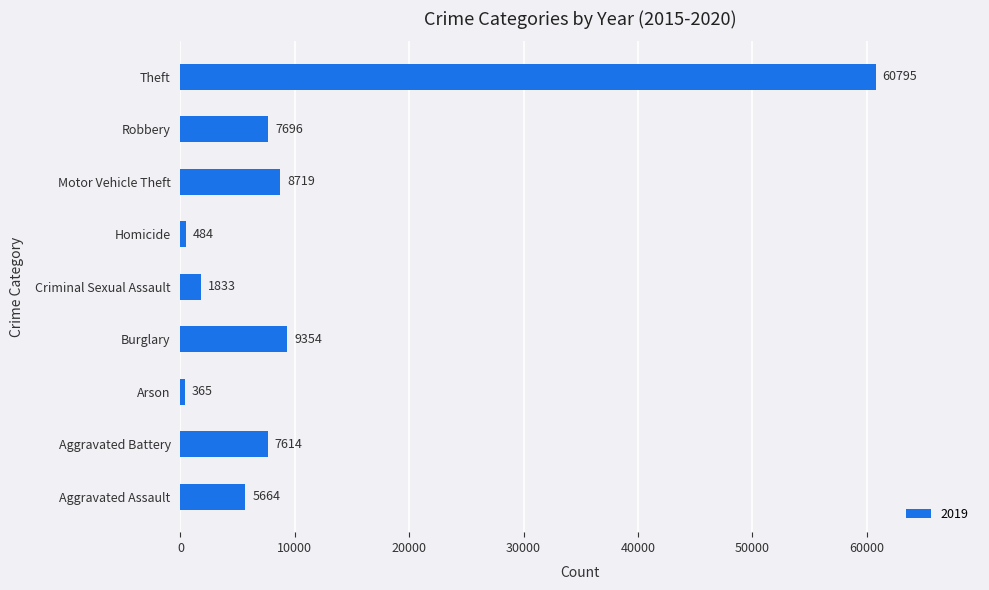

True or false: the data shows 1833 at Criminal Sexual Assault.

True